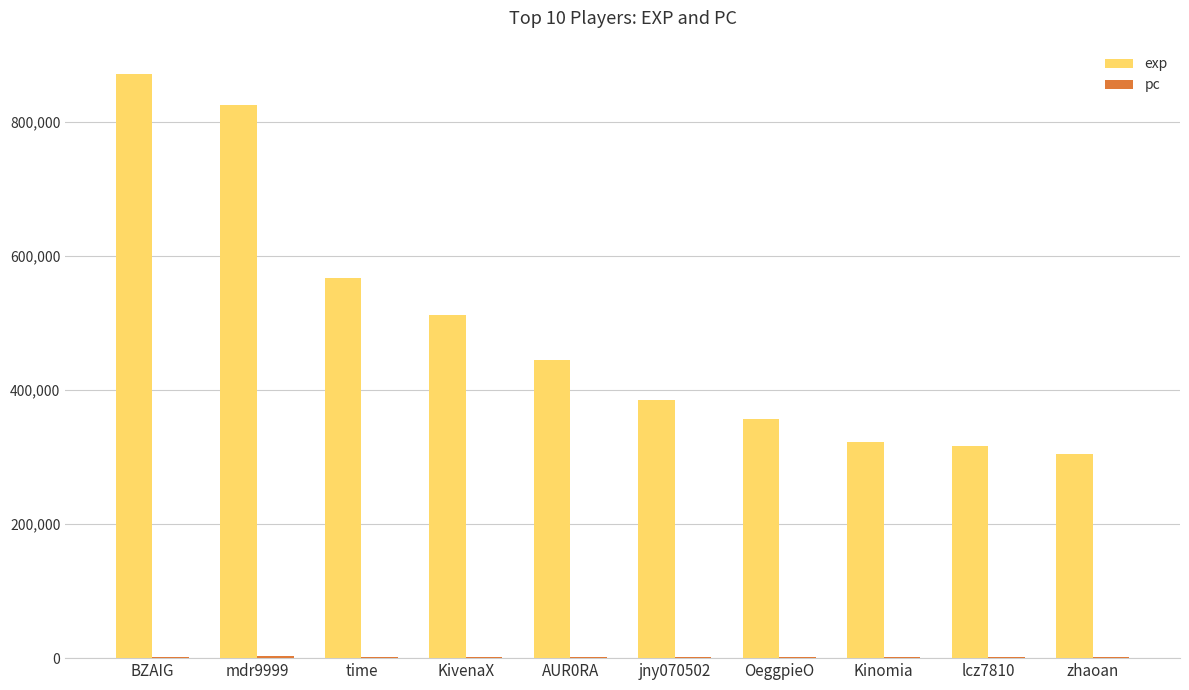

What is the total value across all series at Kinomia?

323449